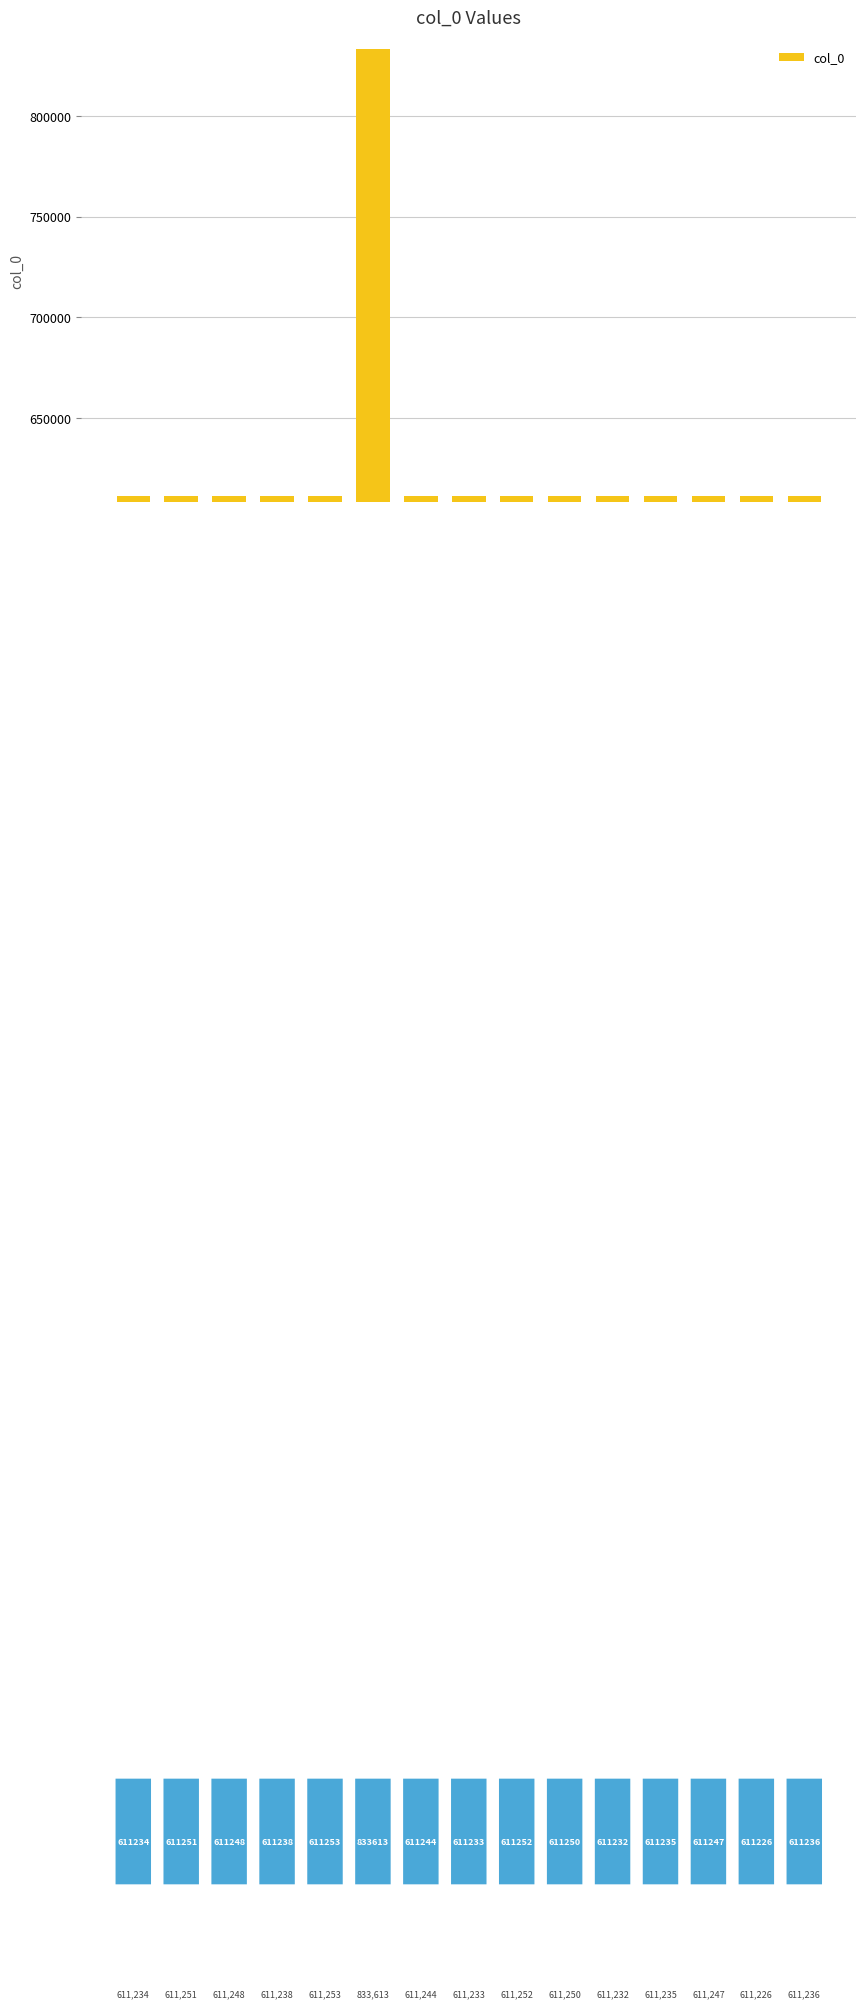

What is the average value?

626066